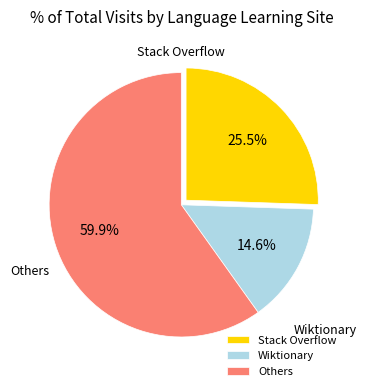

Rank the categories by value from highest to lowest.

Others, Stack Overflow, Wiktionary